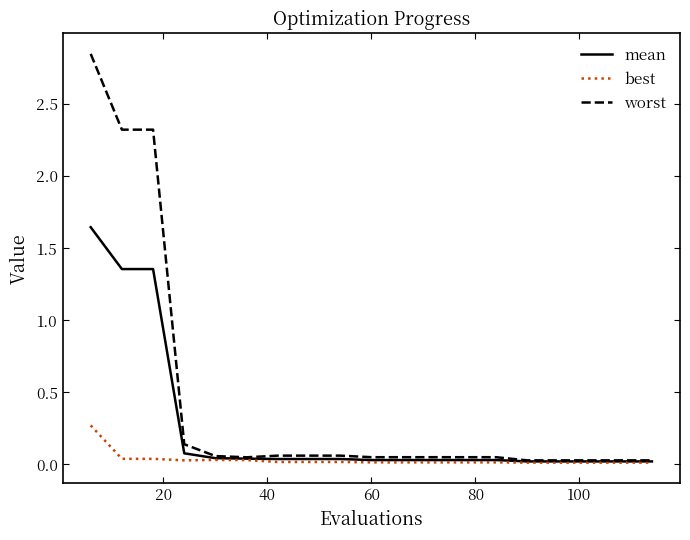

Rank the series by their average value, from lowest to highest.

best, mean, worst